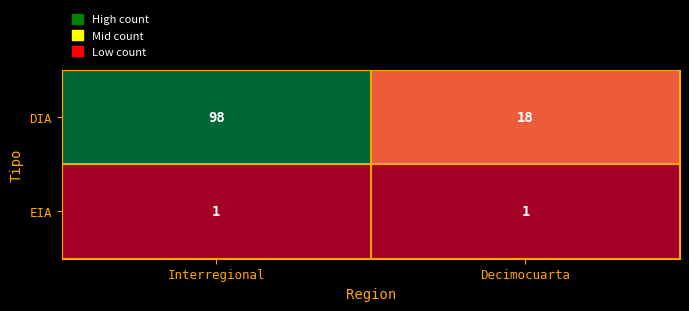

What is the sum of the DIA values at Decimocuarta and Interregional?

116